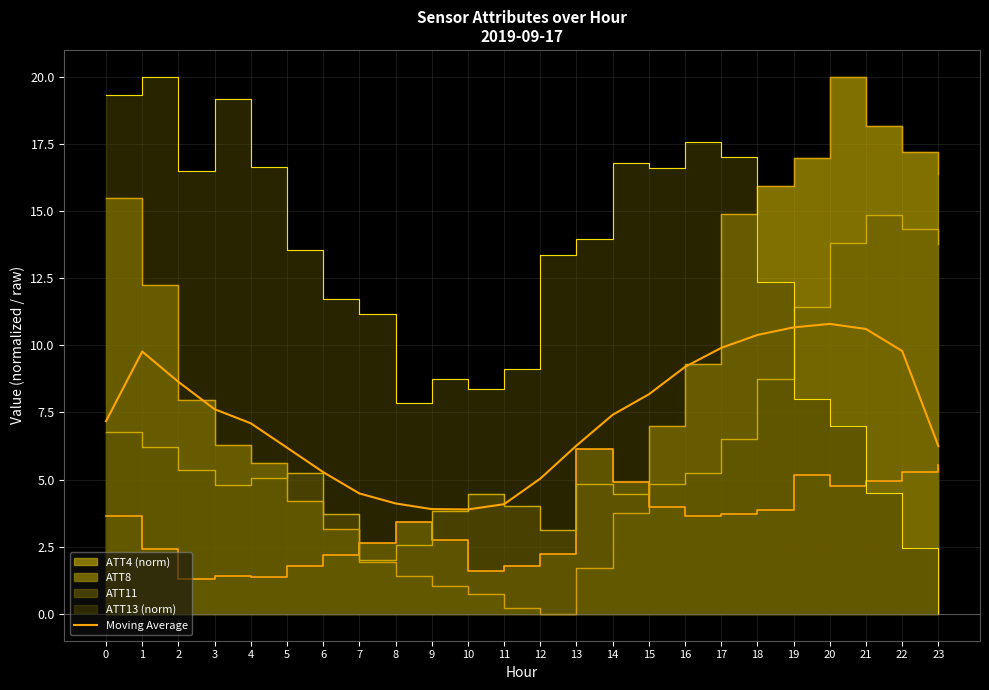

Reading left to right, what are all the values shown in this chart?

0=7.2	1=9.8	2=8.6	3=7.6	4=7.1	5=6.2	6=5.3	7=4.5	8=4.1	9=3.9	10=3.9	11=4.1	12=5.0	13=6.3	14=7.4	15=8.2	16=9.2	17=9.9	18=10.4	19=10.7	20=10.8	21=10.6	22=9.8	23=6.2